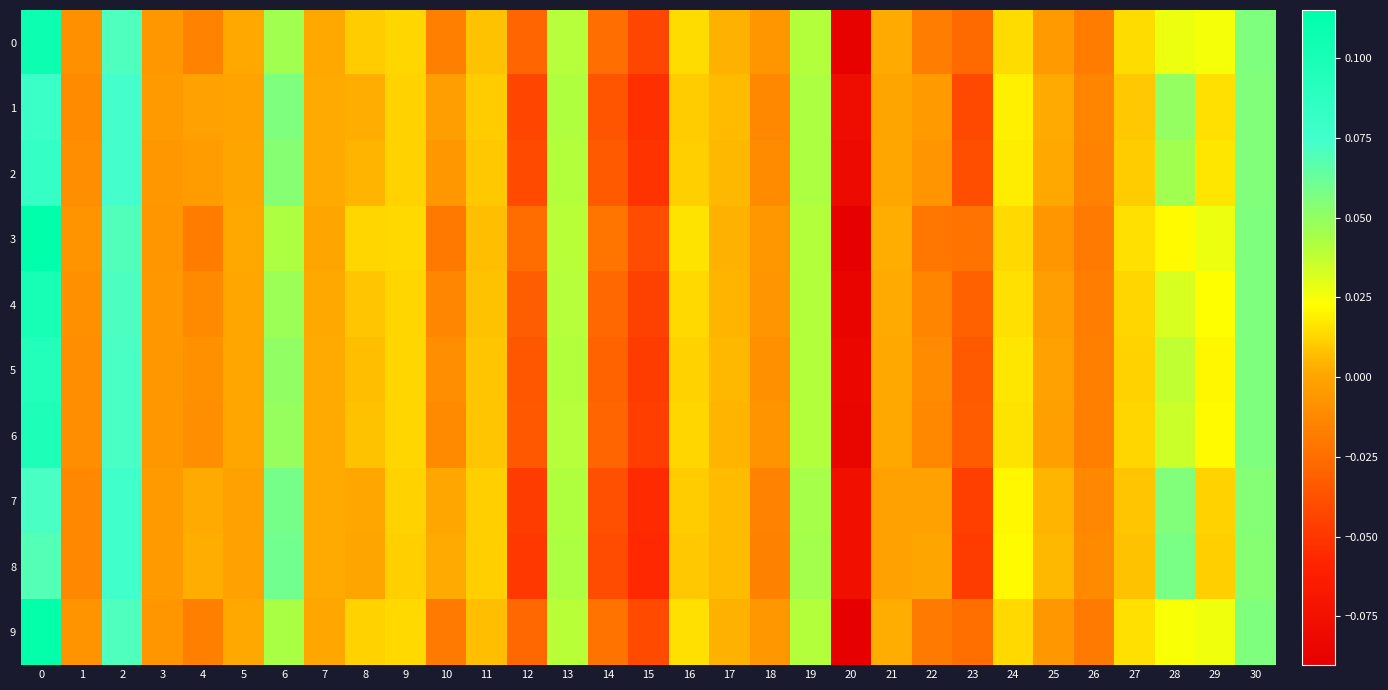

At which category does the chart reach its minimum across all series?

20